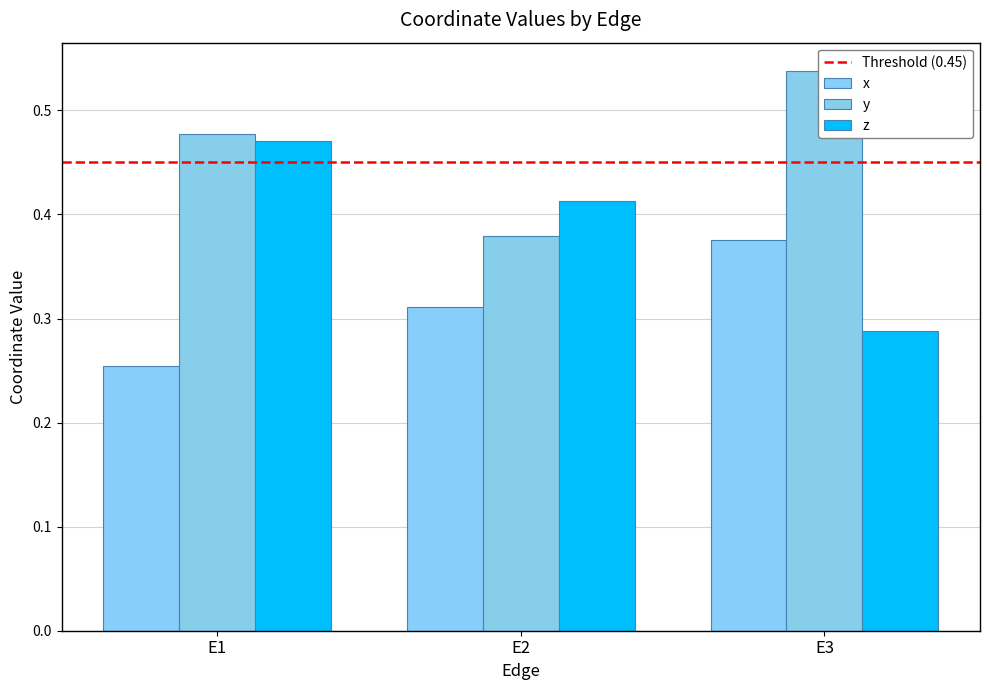

What is the value of the x bar at the 3rd from the left?

0.4